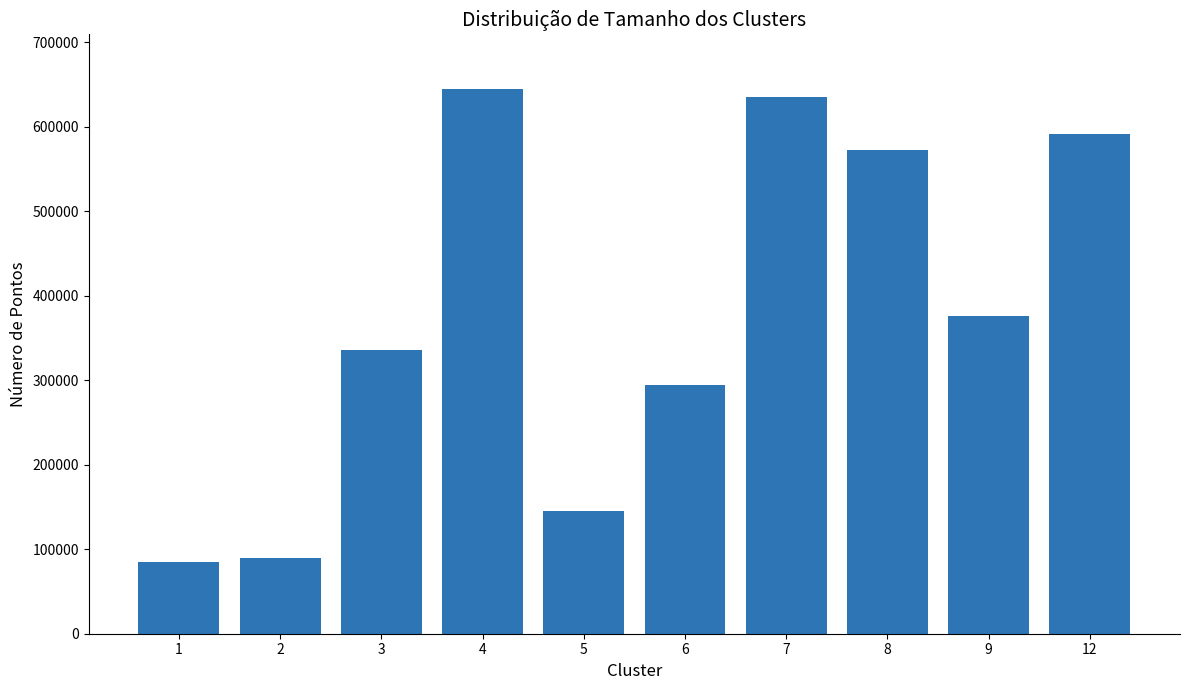

How many series are shown in this chart?

1